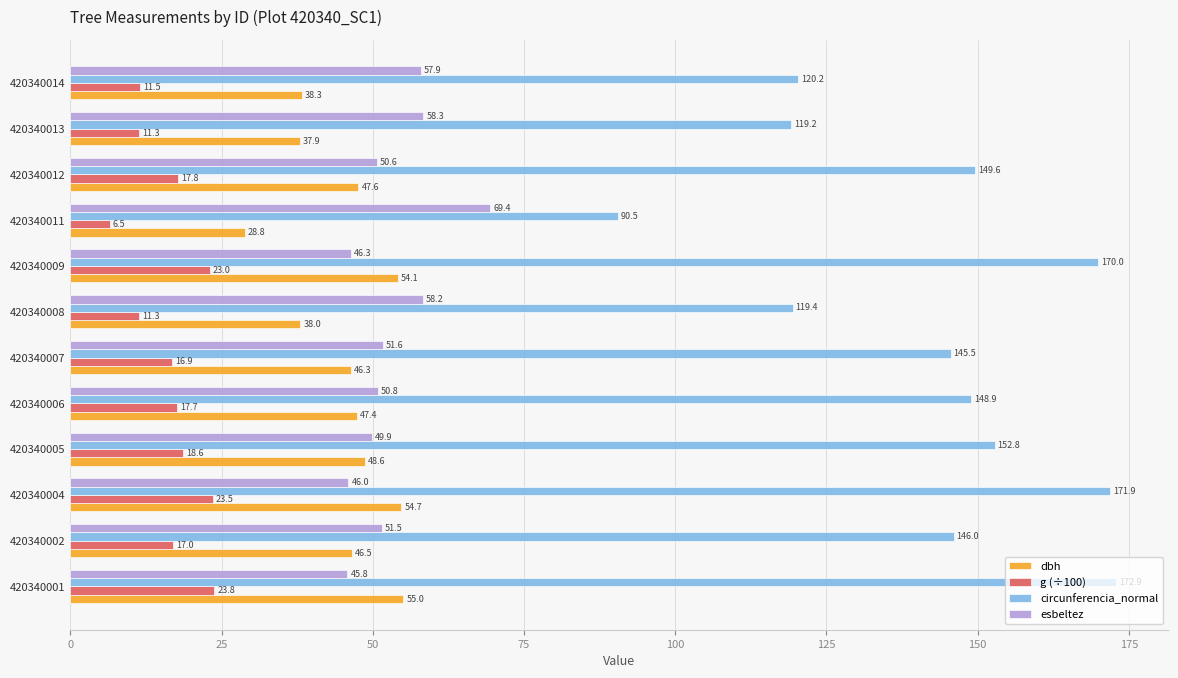

True or false: esbeltez has a value of 36.5 at 420340013.

False